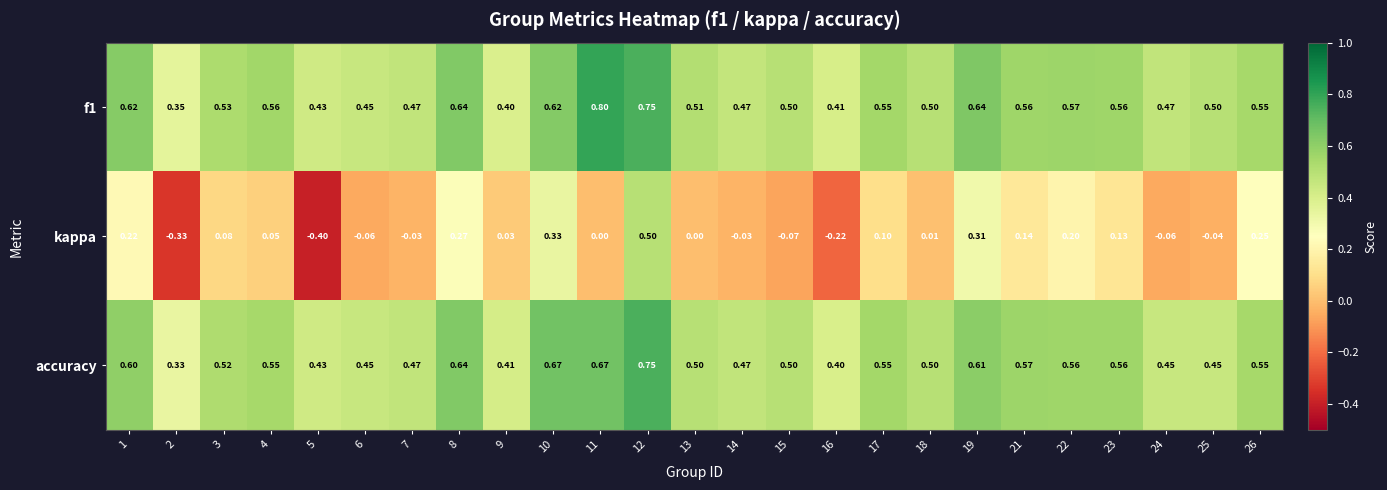

Which series changed the most between 6 and 22?

kappa